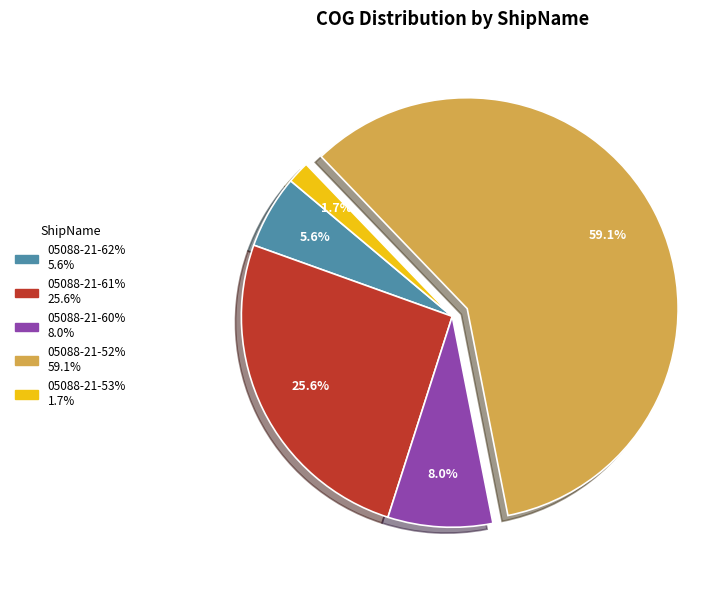

What is the ratio of the value at 05088-21-52% to the value at 05088-21-60%?

7.4